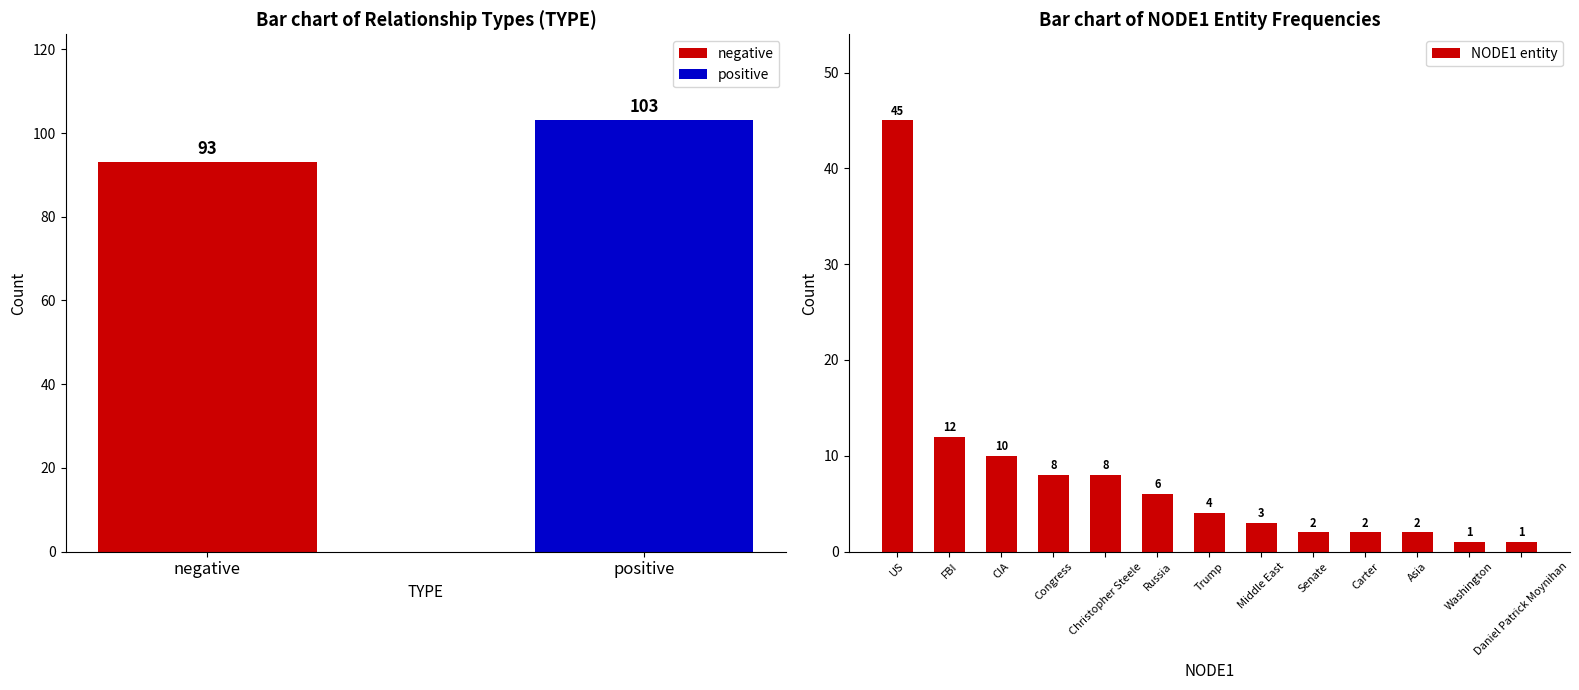

The chart shows a value of 10 at Russia. True or false?

False